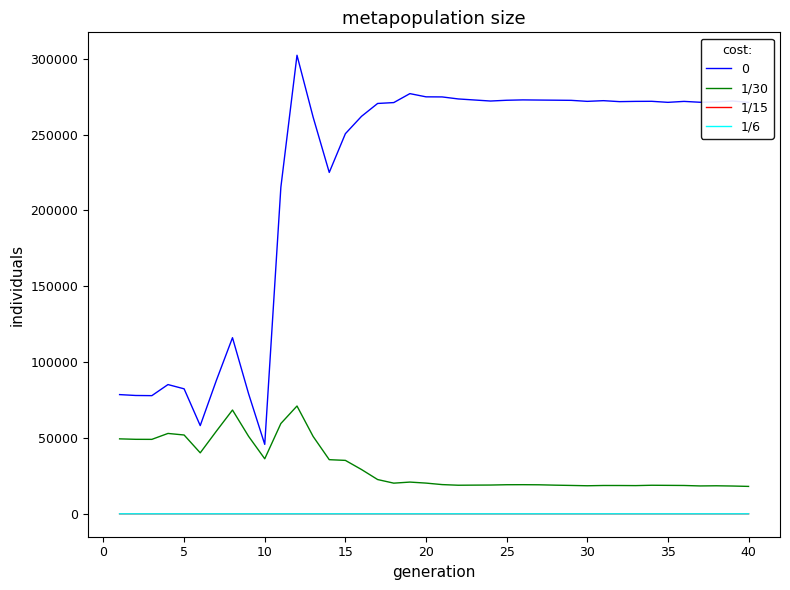

What is the greatest value displayed?

302317.0